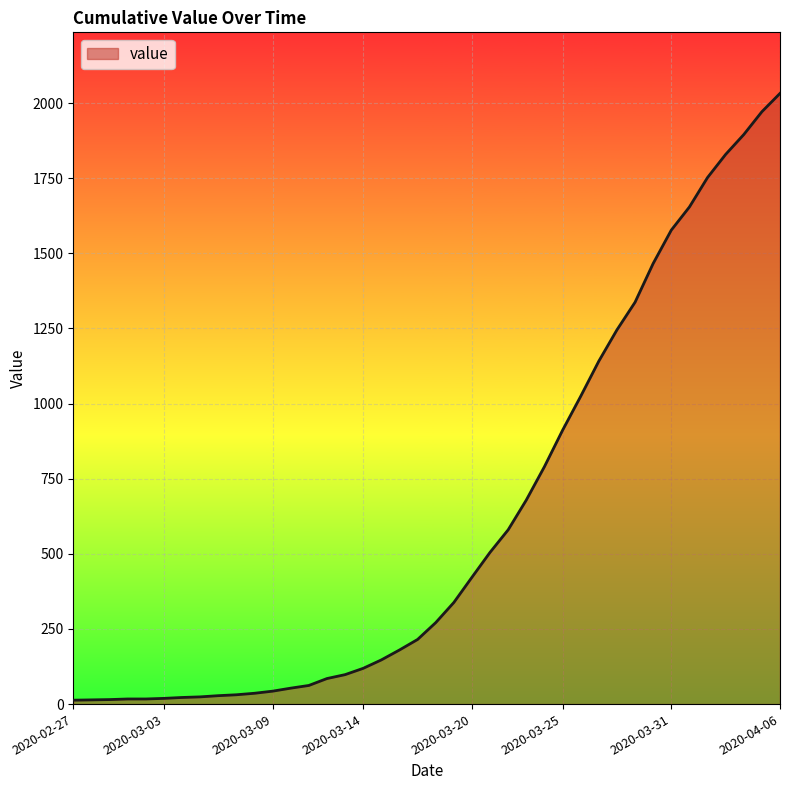

What is the maximum value shown in the chart?

2032